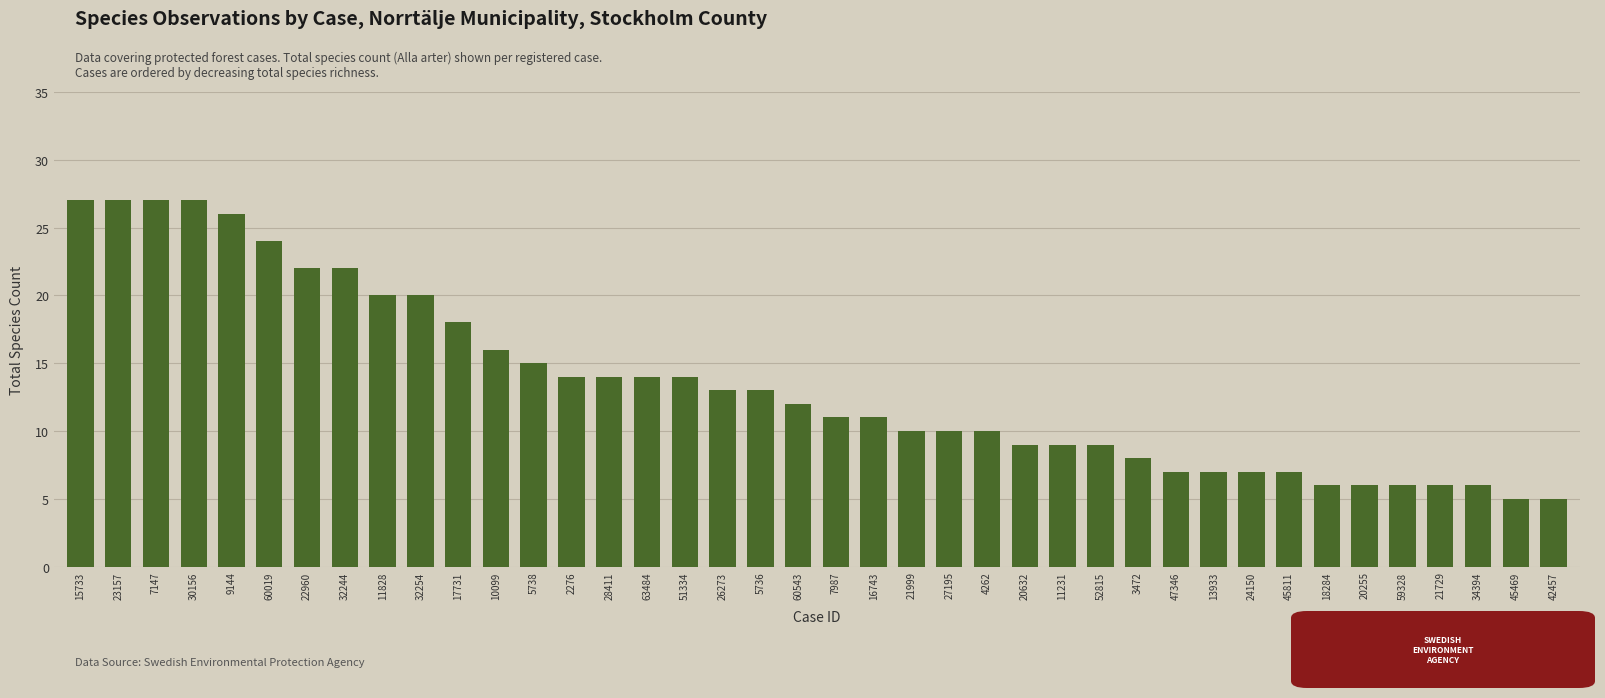

What position from the left is 60543?

20